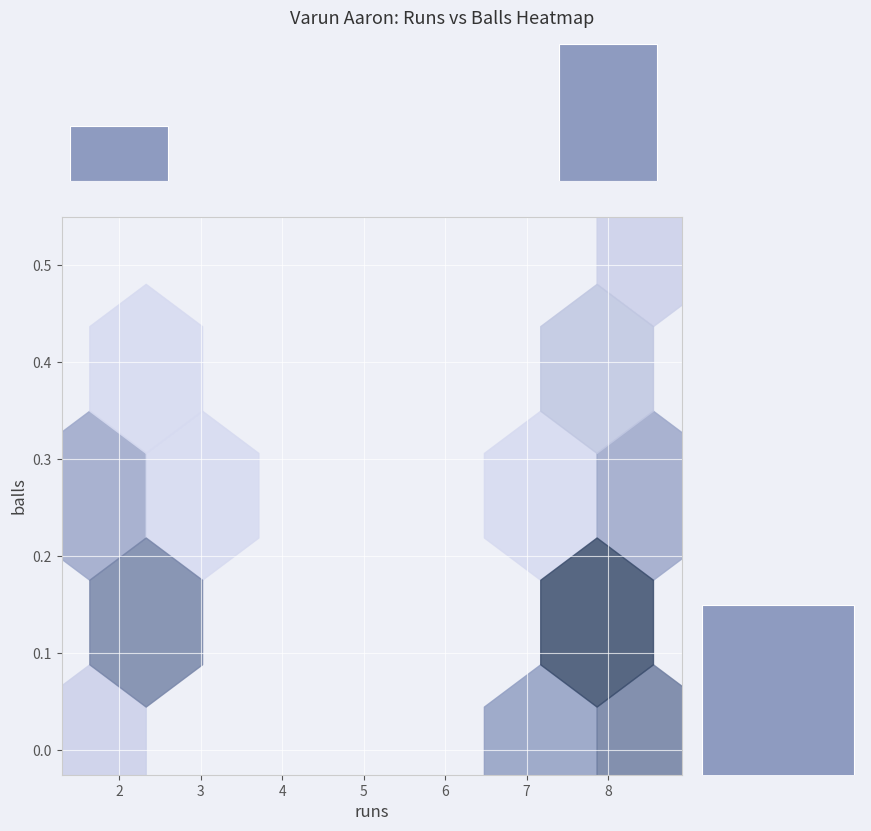

Which series has the largest range (max minus min)?

runs histogram